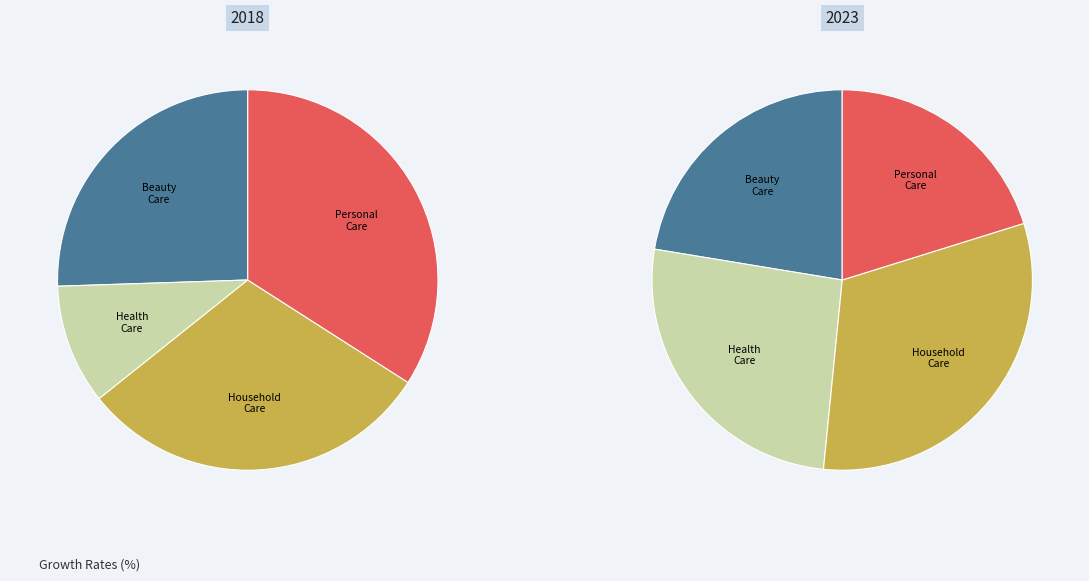

How much of the chart is everything except 1?

91.9%